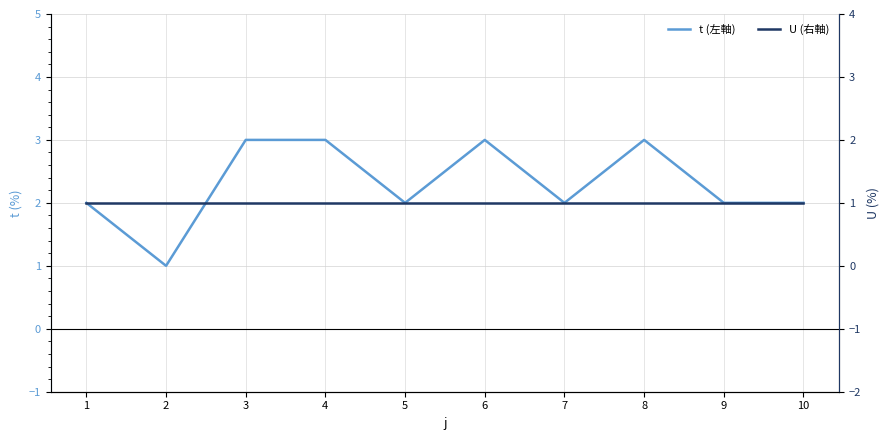

Is it true that U (右軸) equals 1 at 2?

True